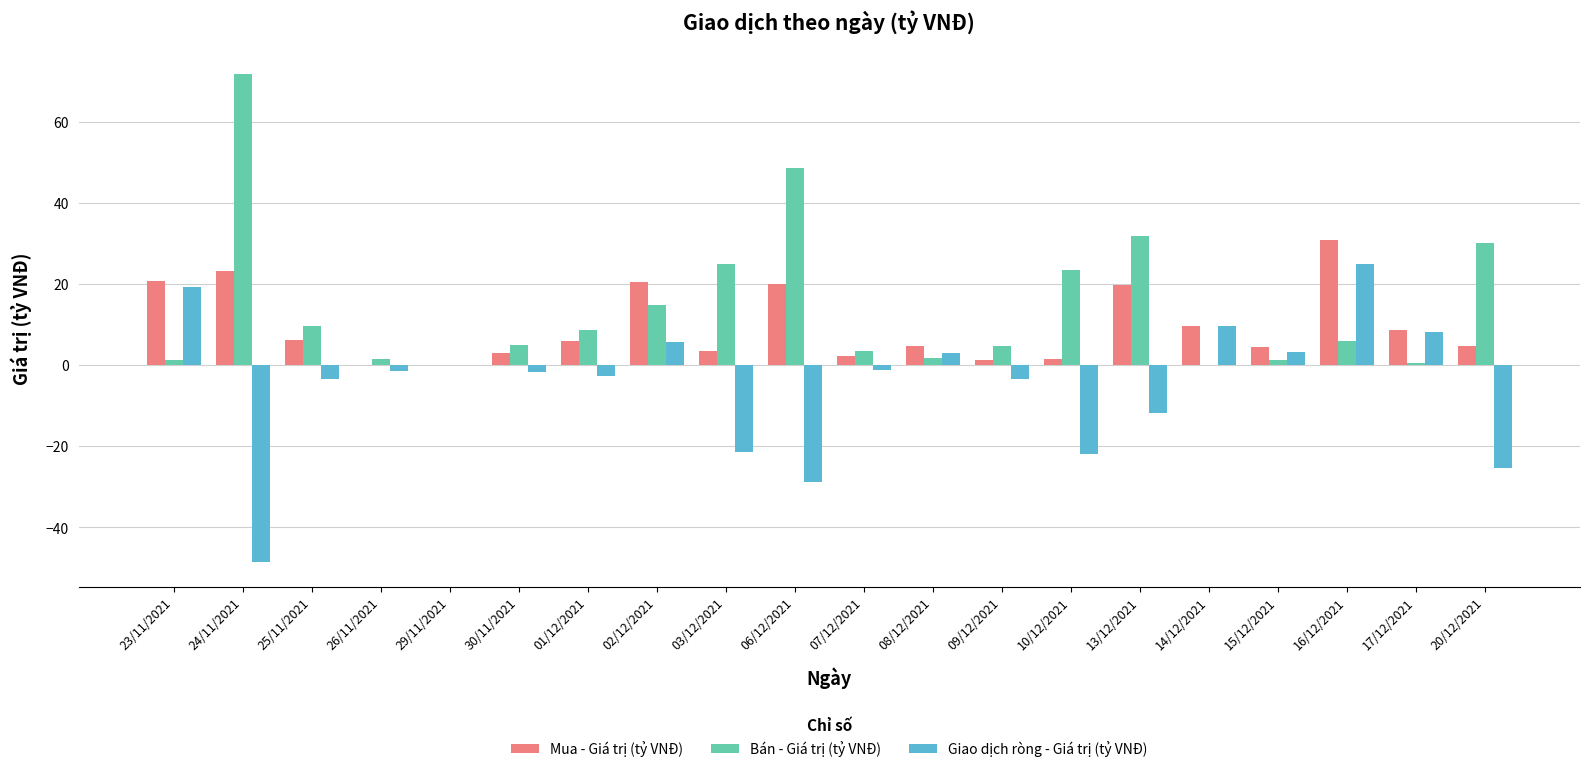

True or false: Bán - Giá trị (tỷ VNĐ) has a value of 1.2 at 15/12/2021.

True